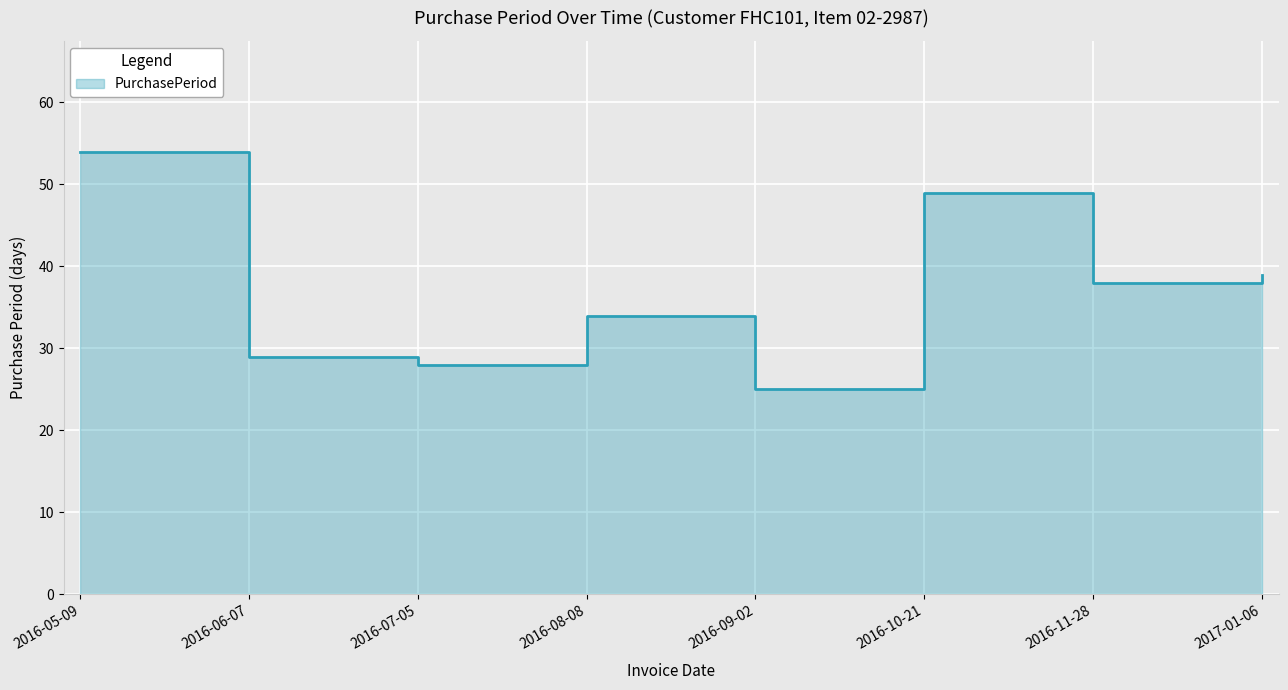

At which label is the value closest to 39?

2017-01-06